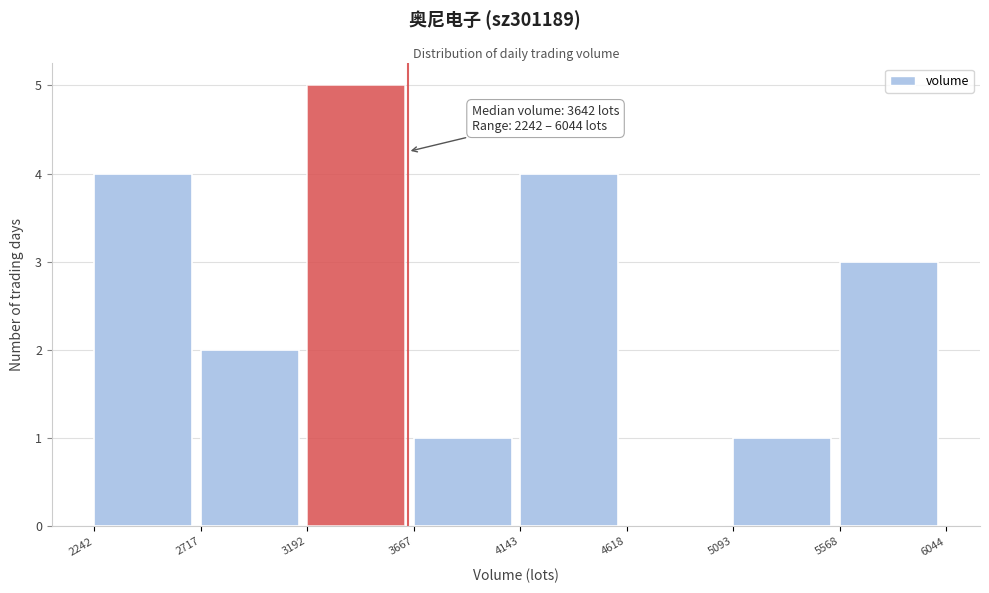

Which range on the x-axis has the tallest bar?

3192 to 3667